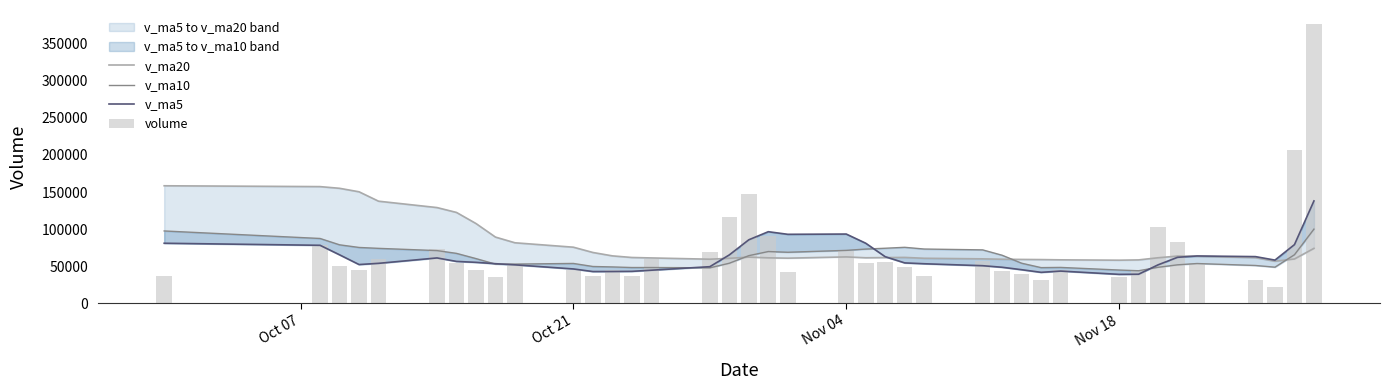

Reading left to right, list all the values displayed in this chart.

v_ma20: 158419.1	157281.8	155006.1	150304.4	137638.5	129039.1	122477.9	107544.6	89262.6	81588.5	75634.4	68513.8	63947.4	61764.6	61166.1	59454.0	60678.9	62267.2	61311.0	60847.0	62552.9	61377.8	61632.5	61863.5	60705.3	59933.7	59408.8	59148.2	58952.7	58600.1	58113.9	58507.9	61391.0	63681.2	63396.8	61504.3	56754.4	59761.0	74052.0
v_ma10: 97527.6	87391.8	78848.2	75291.8	74083.3	71060.7	67327.2	60293.9	52826.3	52879.9	53741.1	49635.8	49046.6	48237.4	48249.0	47847.3	54030.6	64240.6	69795.7	68814.2	71364.8	73119.7	74218.5	75489.5	73161.6	72020.1	64787.1	54055.8	48109.6	48385.9	44863.1	43896.1	48563.5	51873.0	53632.1	50988.5	48721.7	65466.3	99994.4
v_ma5: 80955.1	78191.0	65360.2	52259.8	53891.7	61166.3	56463.3	55227.5	53392.8	51868.1	46315.9	42808.4	42865.6	43082.0	44630.0	49378.8	65252.8	85615.6	96509.4	92998.5	93350.8	80986.5	62821.3	54469.7	53324.7	50689.3	48587.6	45290.2	41749.6	43447.2	39036.8	39204.6	51836.8	61996.3	63816.9	62940.2	58238.8	79095.7	137992.6
volume: 36280.7	78192.0	50740.0	44284.0	59961.7	72654.0	54677.0	44561.0	35110.2	52338.0	44893.2	37139.4	44847.1	36192.5	60077.6	68637.2	116509.7	146661.2	90661.3	42523.0	70398.7	54688.5	55835.0	48903.0	36798.0	57222.0	44180.1	39348.0	31200.1	45286.1	35170.0	45019.0	102508.8	81997.6	54389.0	30786.5	21512.0	206793.6	376481.8